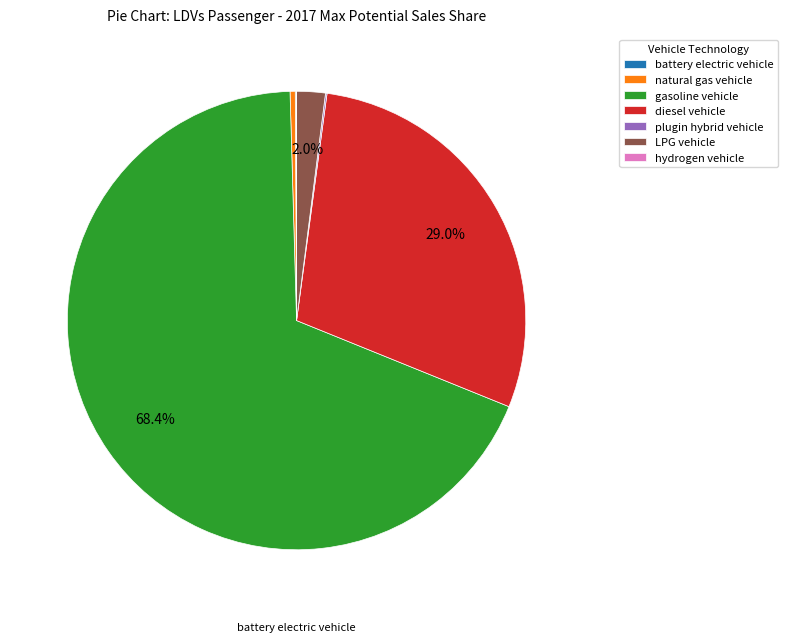

Which category has the smallest portion of the pie?

hydrogen vehicle